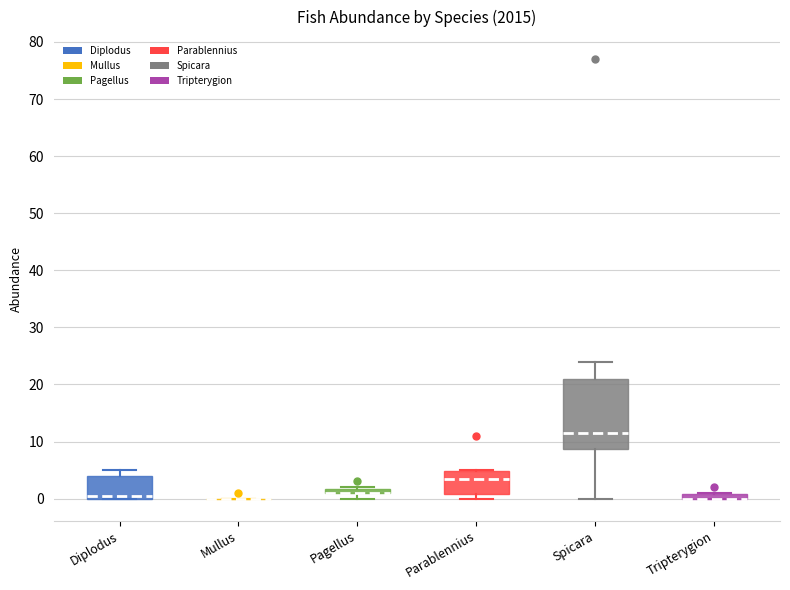

Which box is the tallest, from its lower edge to its upper edge?

Spicara